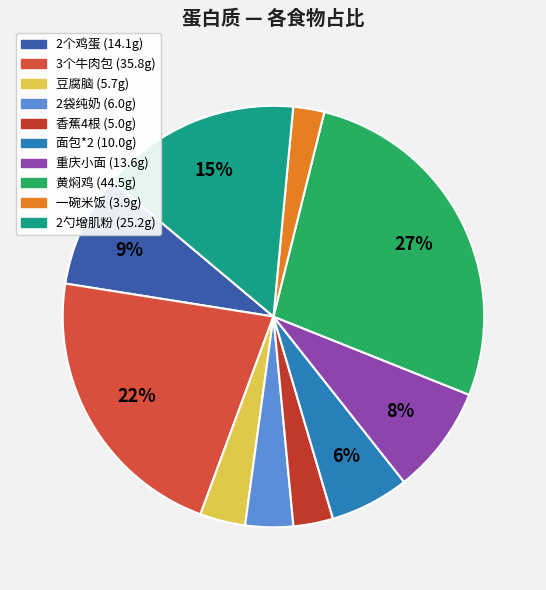

Count the number of slices in the pie.

10